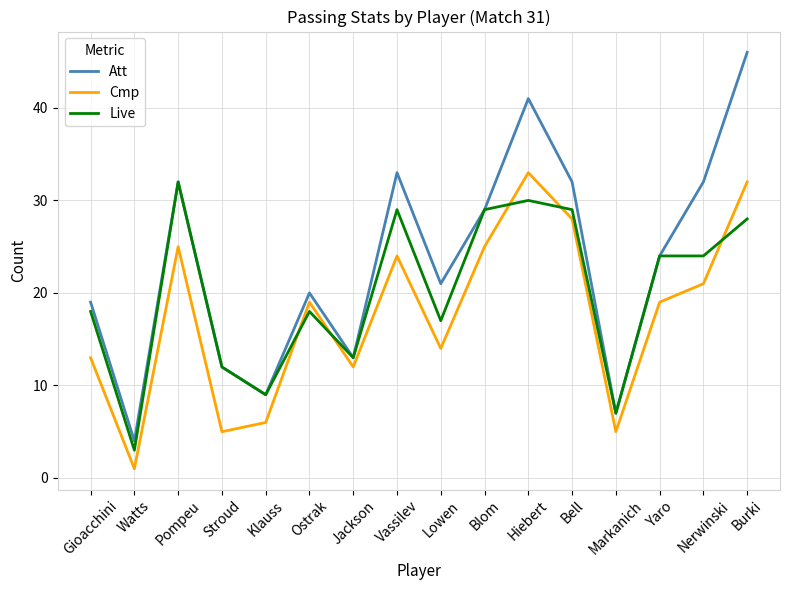

What is the sum of the Cmp values at Burki and Stroud?

37